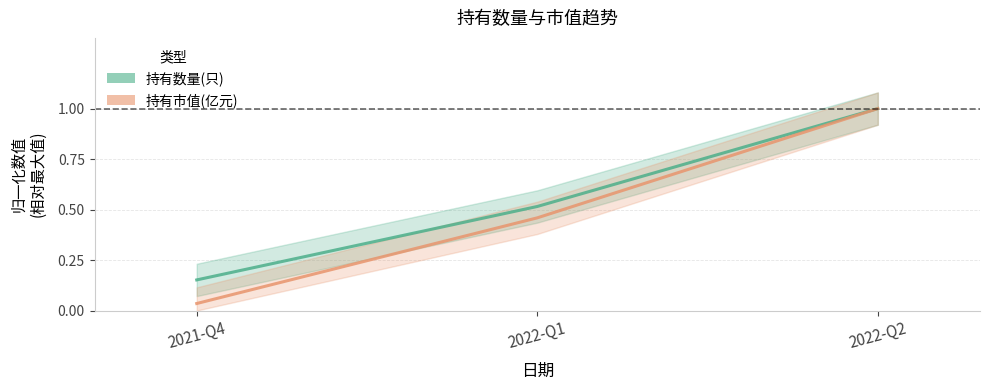

What is the value of the 持有数量(只) point at the 2nd from the left?

0.5